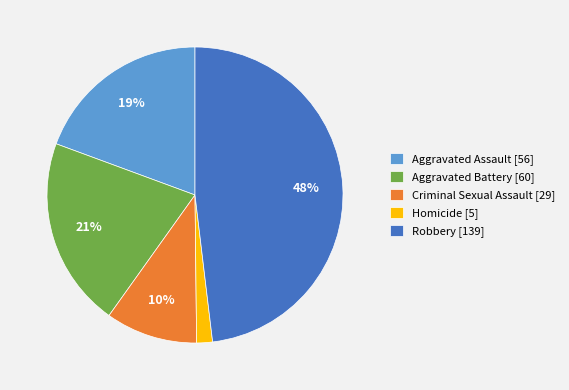

Which slice is the smallest?

Homicide